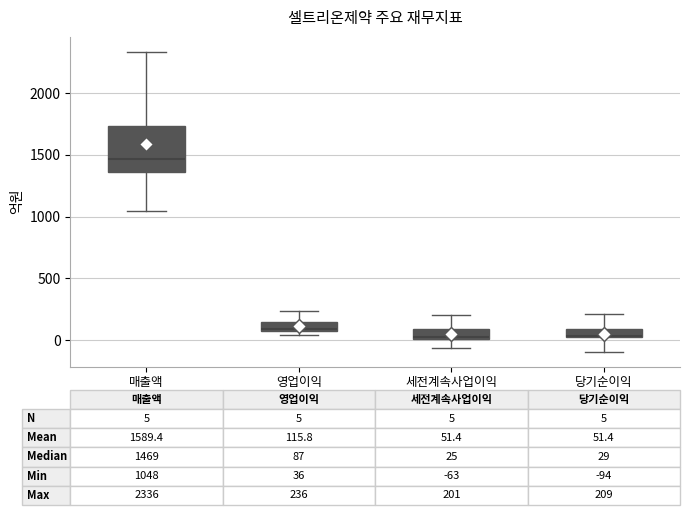

Which box is the tallest, from its lower edge to its upper edge?

매출액